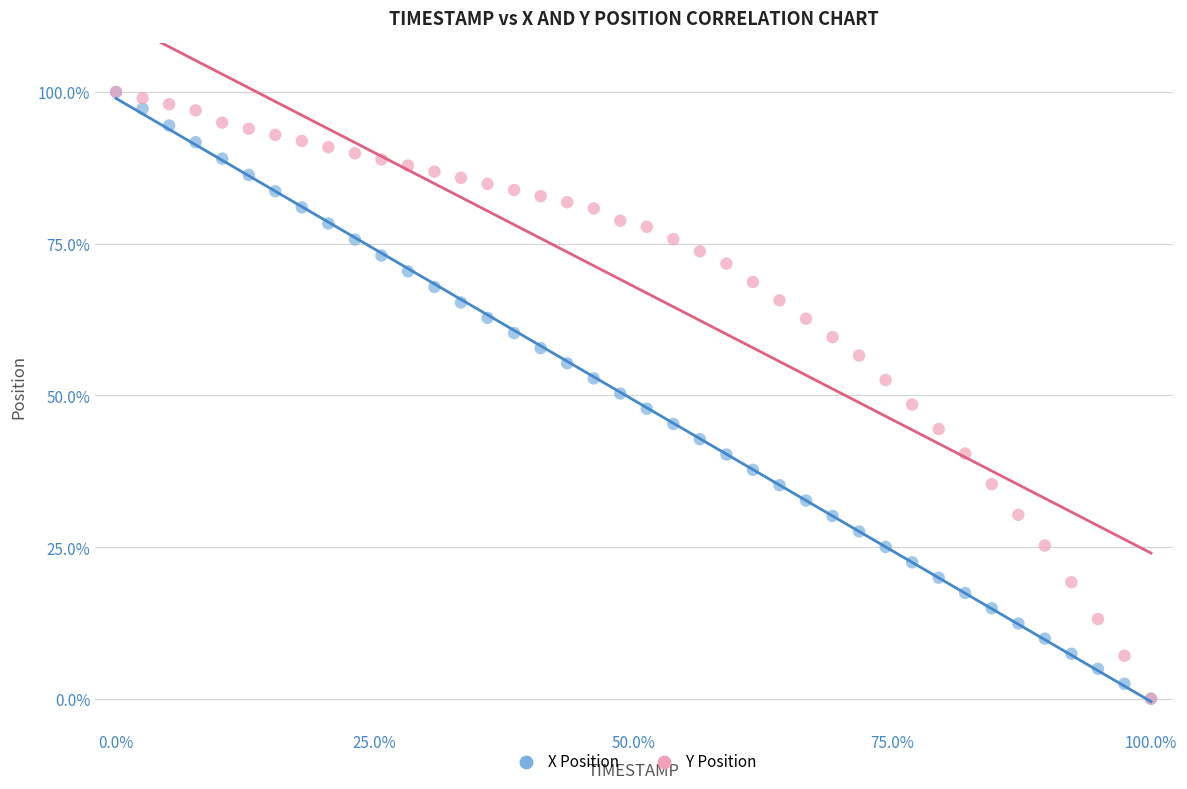

What are all the series names shown in the legend?

X Position, Y Position